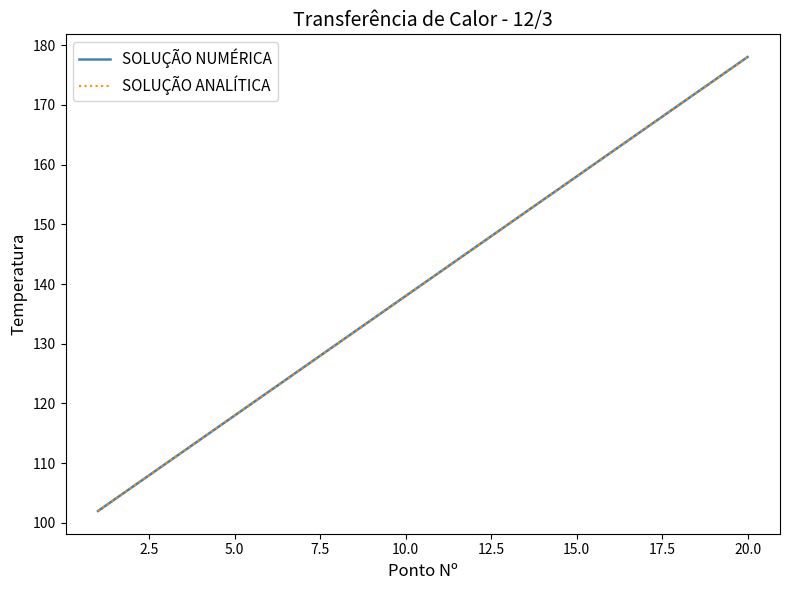

Does the chart have visible grid lines?

No